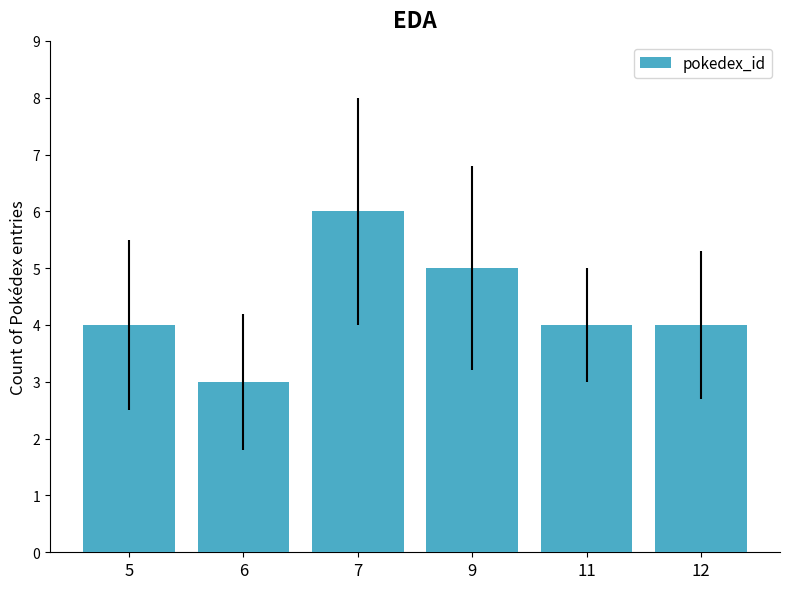

Approximately how many times larger is the value at 9 compared to 6?

1.7